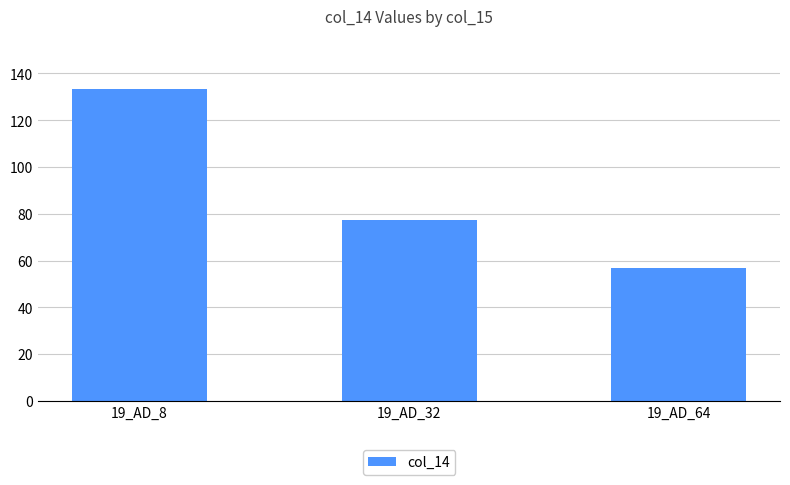

How many data points are less than 77?

1